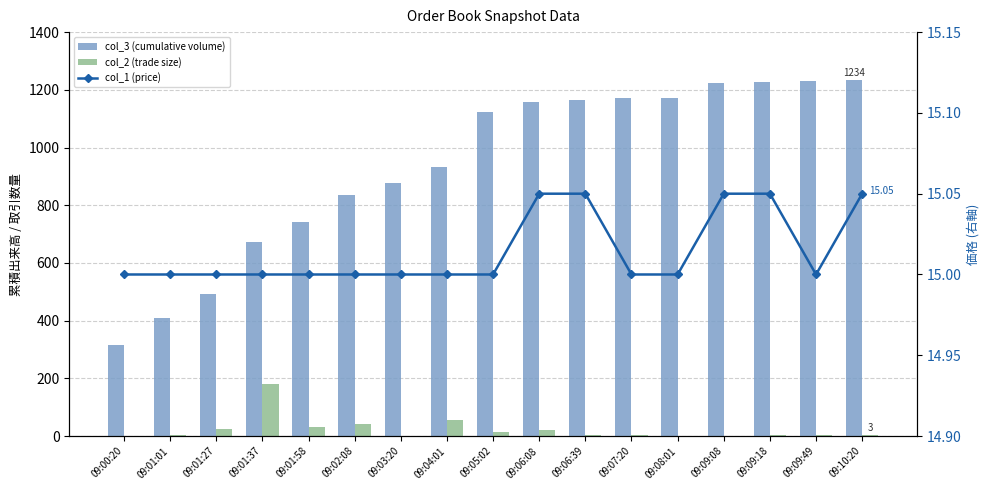

What is the value of the col_1 (price) bar at the 1st from the left?

15.0